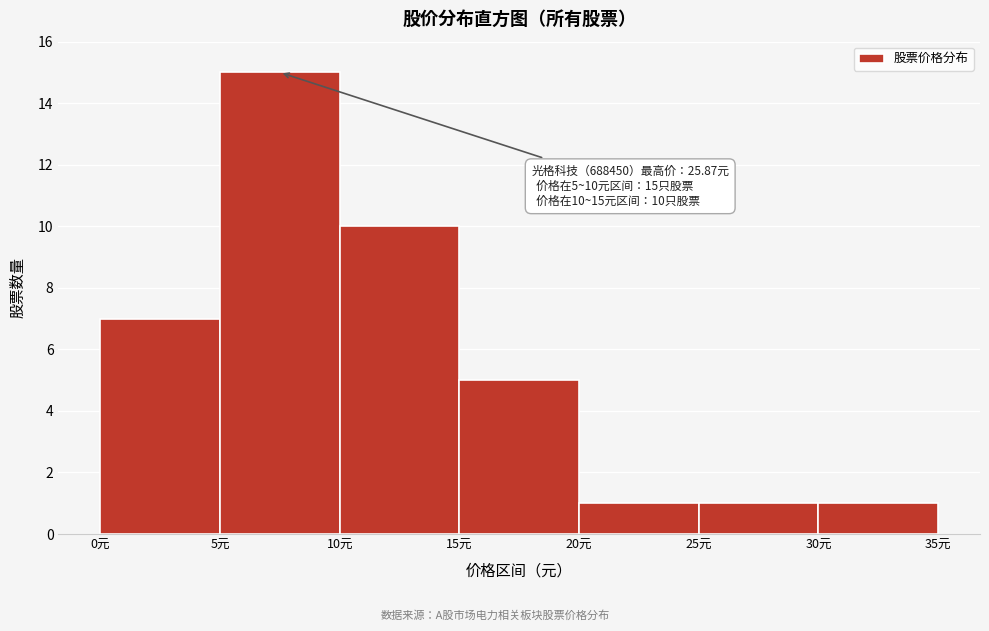

Over which range of the x-axis is the bar tallest?

5 to 10